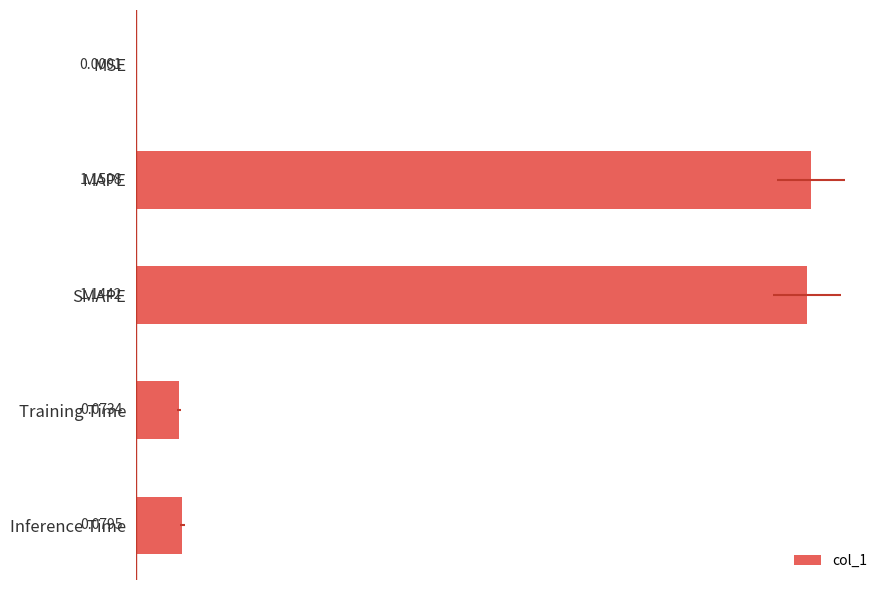

What is the value of the 5th bar from the left?

0.1